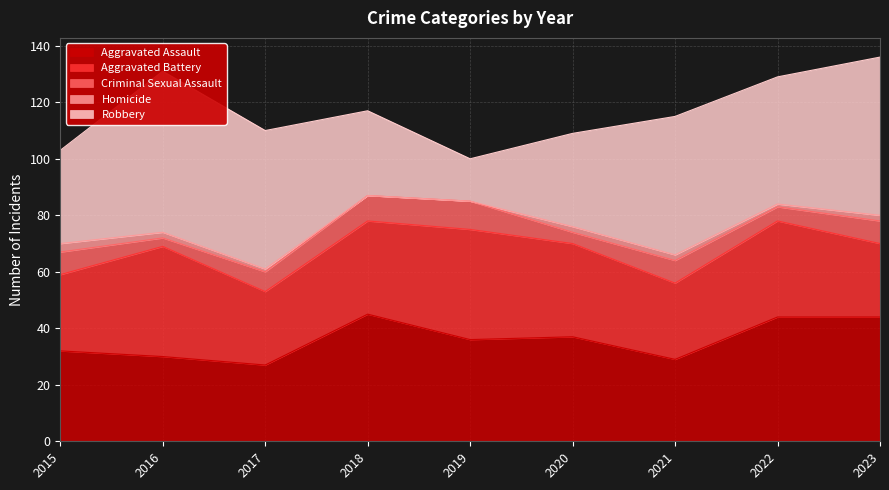

True or false: Aggravated Battery has more than 0 points higher than both neighbors.

True